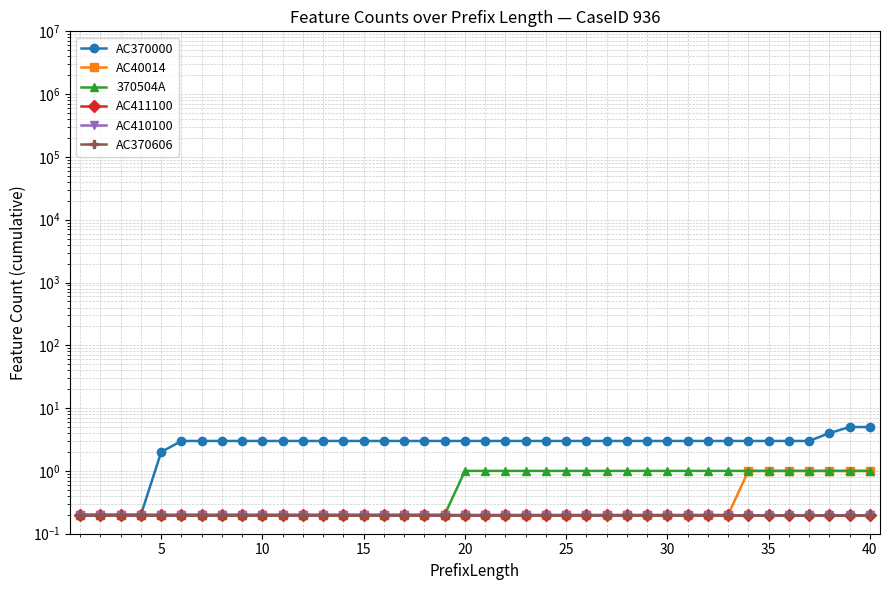

What is the value of the AC40014 point at the 35th from the left?

1.0